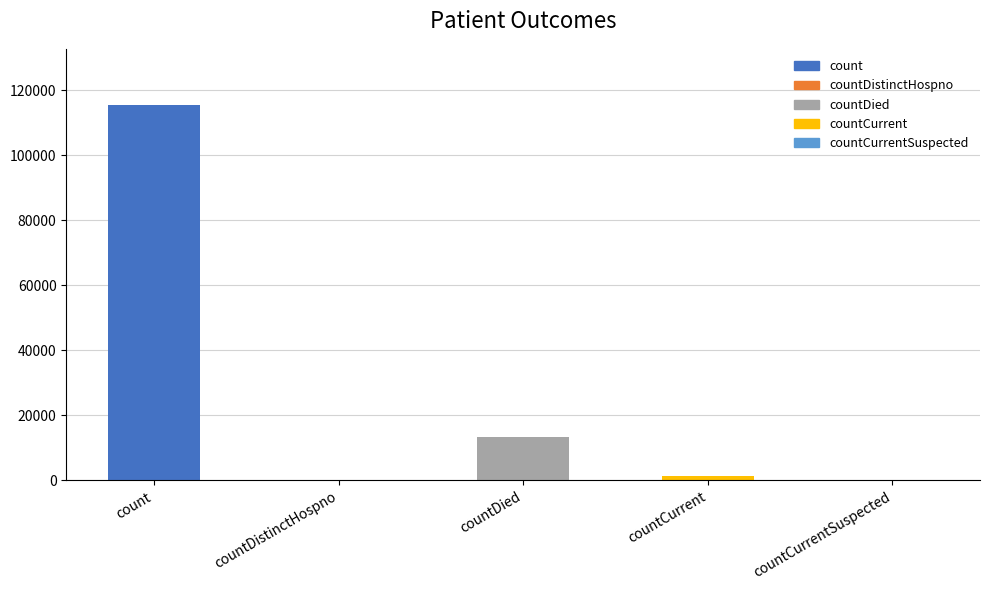

What is the difference between the values at countDied and countDistinctHospno?

13343